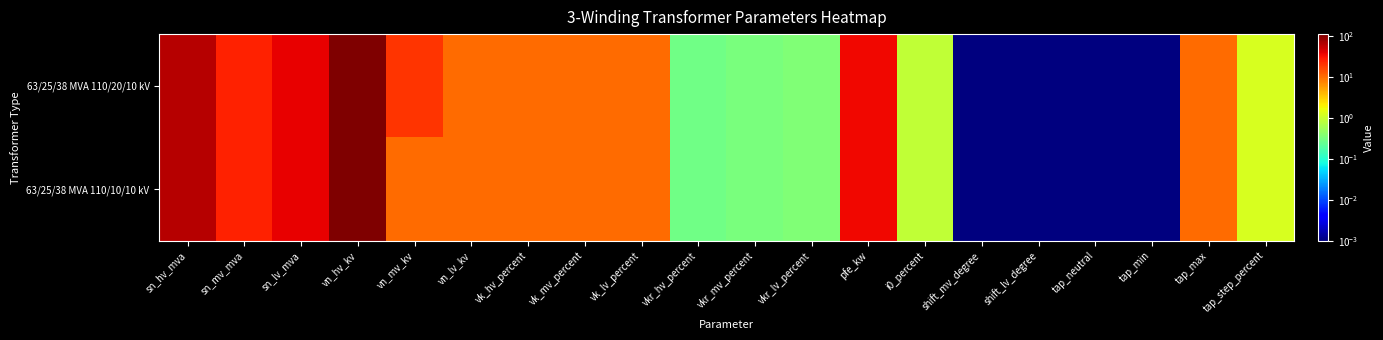

At which category is the sum across all series the highest?

vn_hv_kv